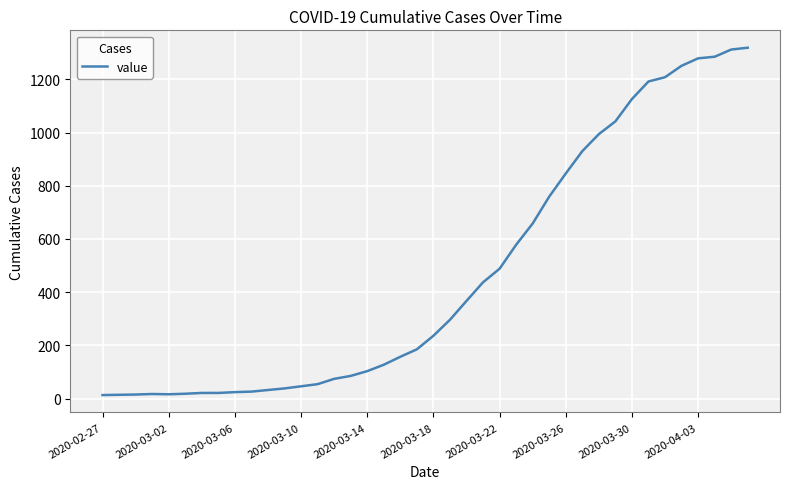

What is the maximum value shown in the chart?

1319